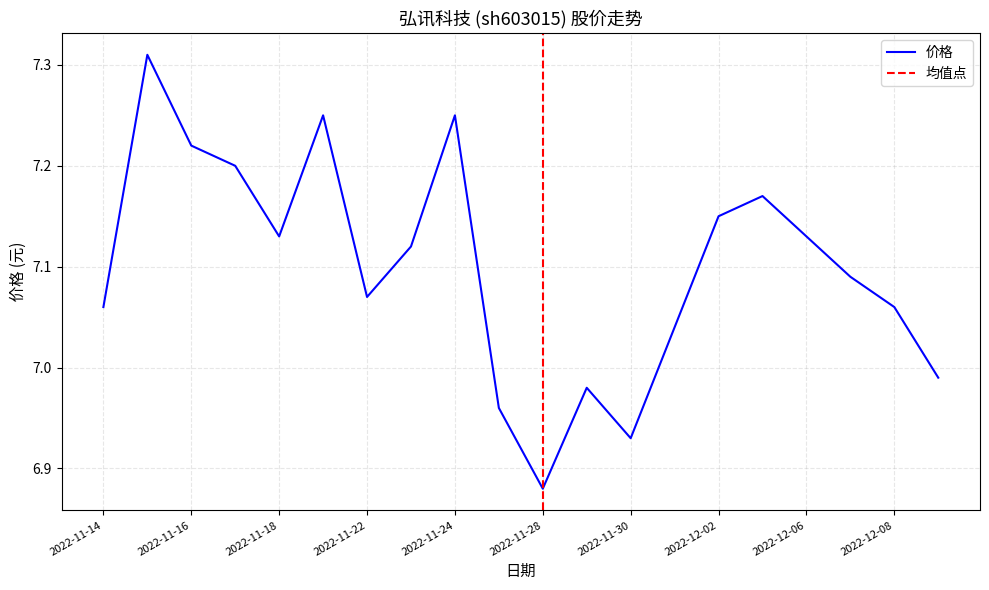

Rank the categories by value from highest to lowest.

2022-11-15, 2022-11-21, 2022-11-24, 2022-11-16, 2022-11-17, 2022-12-05, 2022-12-02, 2022-11-18, 2022-12-06, 2022-11-23, 2022-12-07, 2022-11-22, 2022-11-14, 2022-12-08, 2022-12-01, 2022-12-09, 2022-11-29, 2022-11-25, 2022-11-30, 2022-11-28